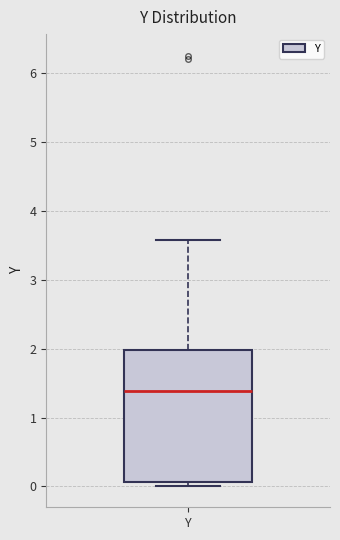

Where does the upper whisker of the box for Y end on the y-axis? The values are not printed on the chart, so give them approximately, as read against the axis.

3.6